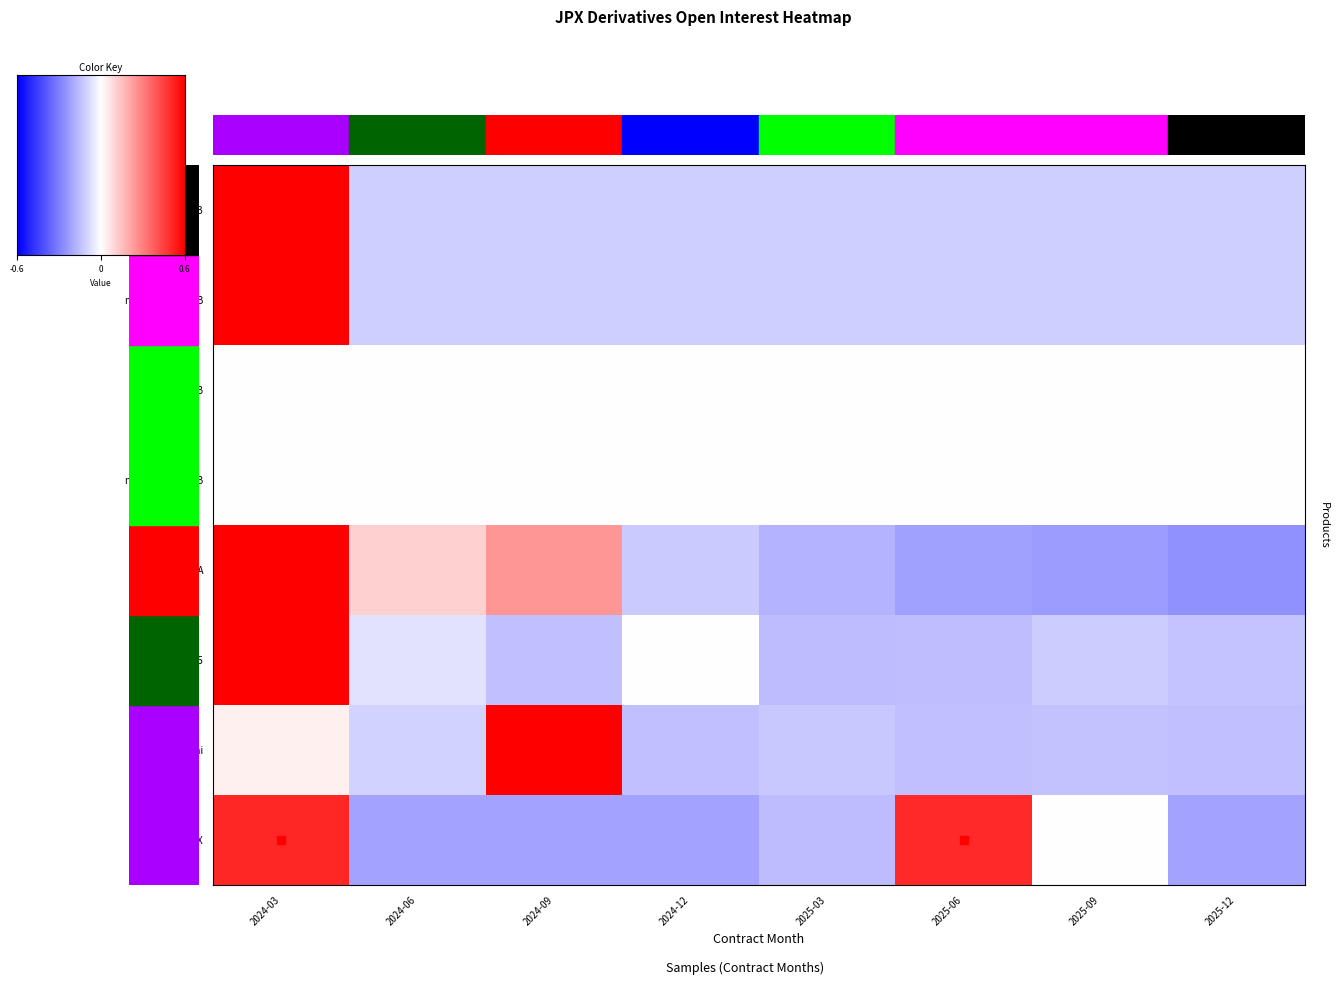

Which label corresponds to the largest value in the chart?

2024-03